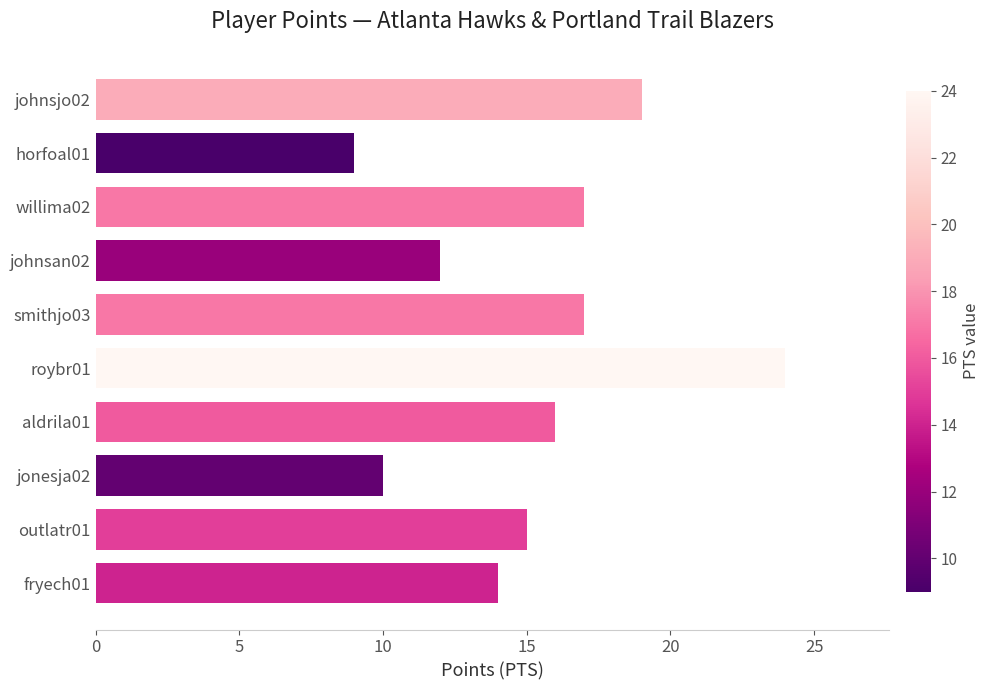

What is the ratio of the value at horfoal01 to the value at roybr01?

0.4